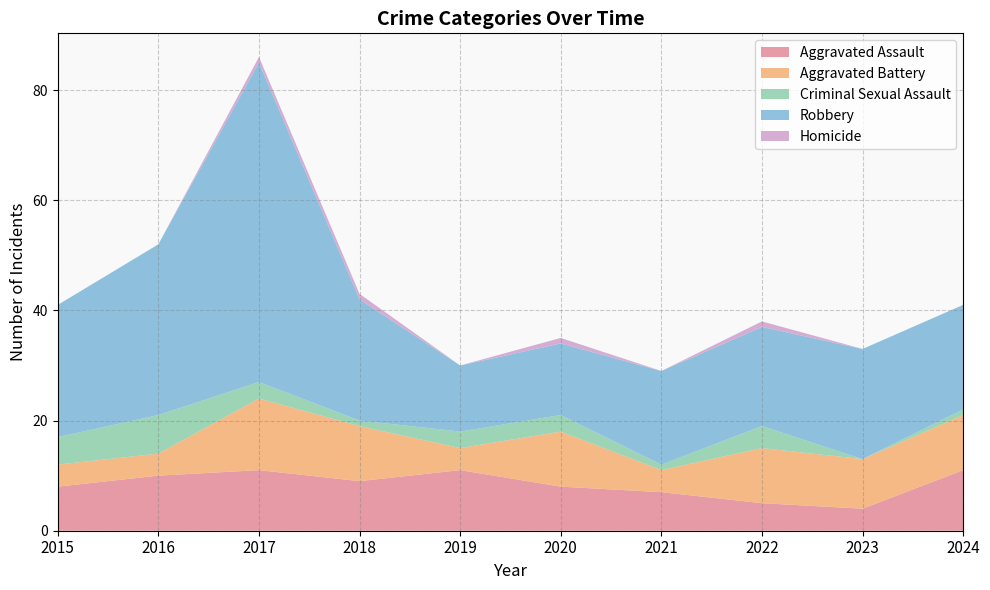

Reading left to right, what are all the values shown in this chart?

Aggravated Assault: 2015=8	2016=10	2017=11	2018=9	2019=11	2020=8	2021=7	2022=5	2023=4	2024=11
Aggravated Battery: 2015=4	2016=4	2017=13	2018=10	2019=4	2020=10	2021=4	2022=10	2023=9	2024=10
Criminal Sexual Assault: 2015=5	2016=7	2017=3	2018=1	2019=3	2020=3	2021=1	2022=4	2023=0	2024=1
Robbery: 2015=24	2016=31	2017=58	2018=22	2019=12	2020=13	2021=17	2022=18	2023=20	2024=19
Homicide: 2015=0	2016=0	2017=1	2018=1	2019=0	2020=1	2021=0	2022=1	2023=0	2024=0